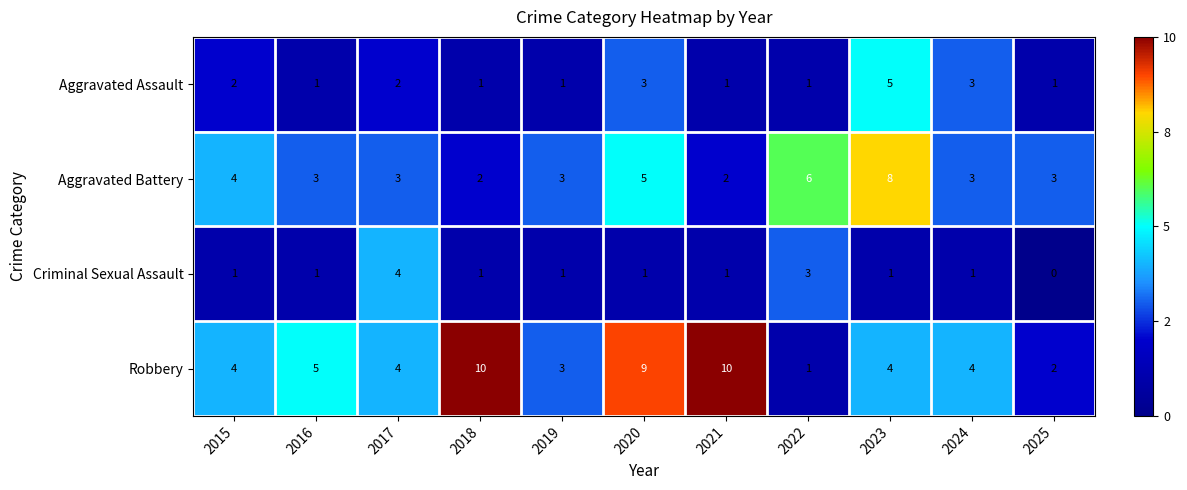

What is the total value across all series at 2022?

11